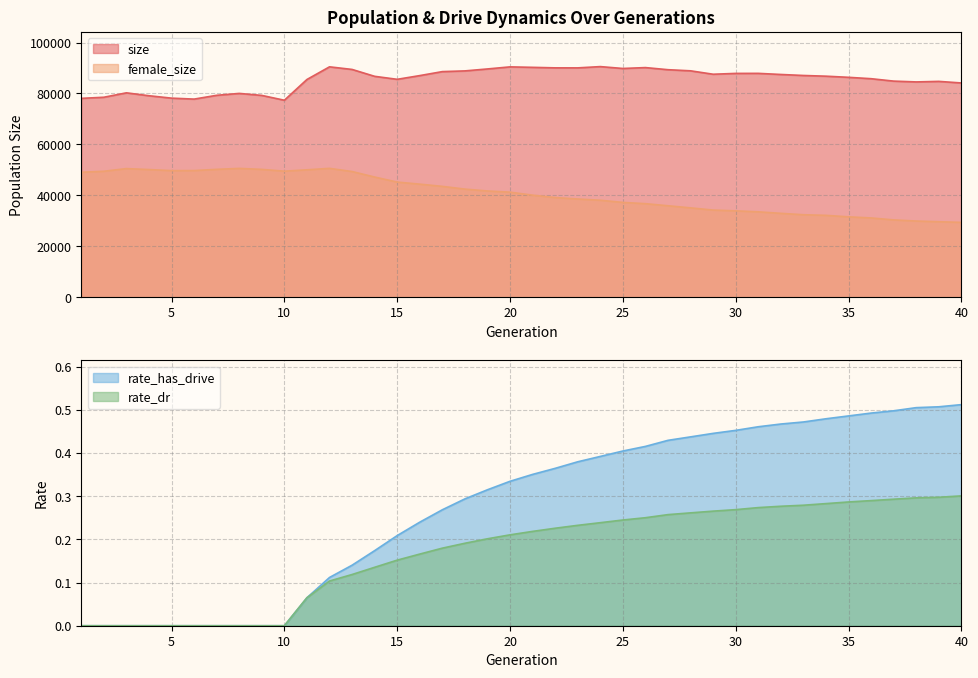

What is the total value across all series at 19?

131348.5